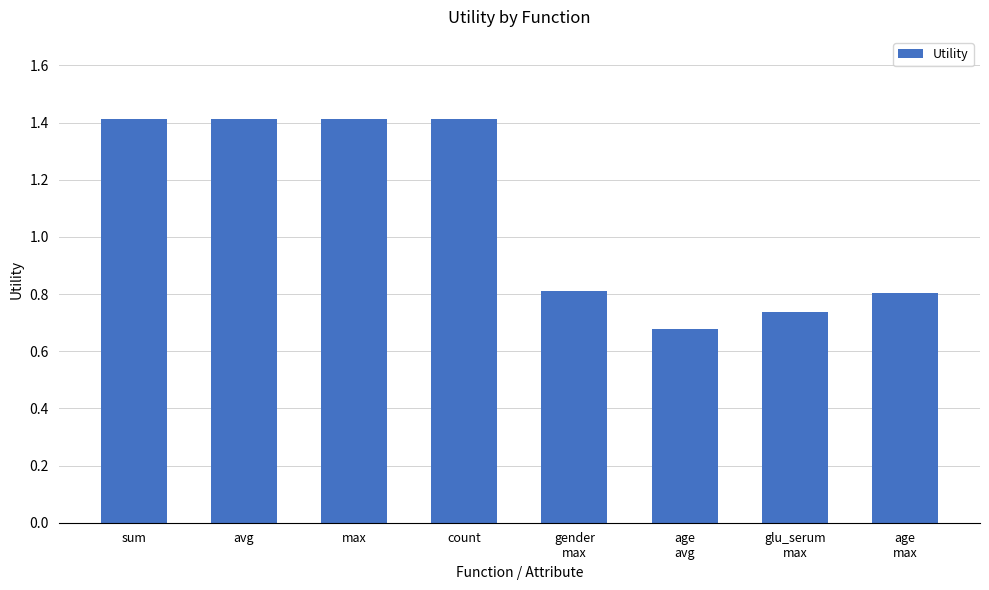

Is it true that the value at count is 1.4?

True